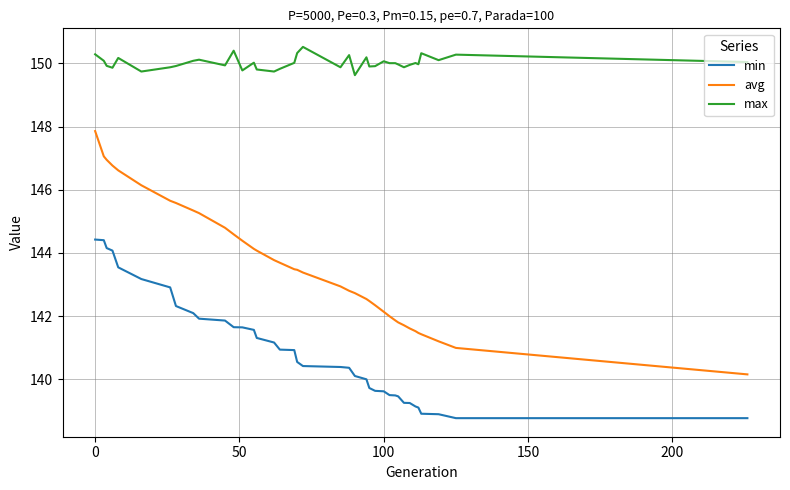

What is the sum of all max values?

5700.8